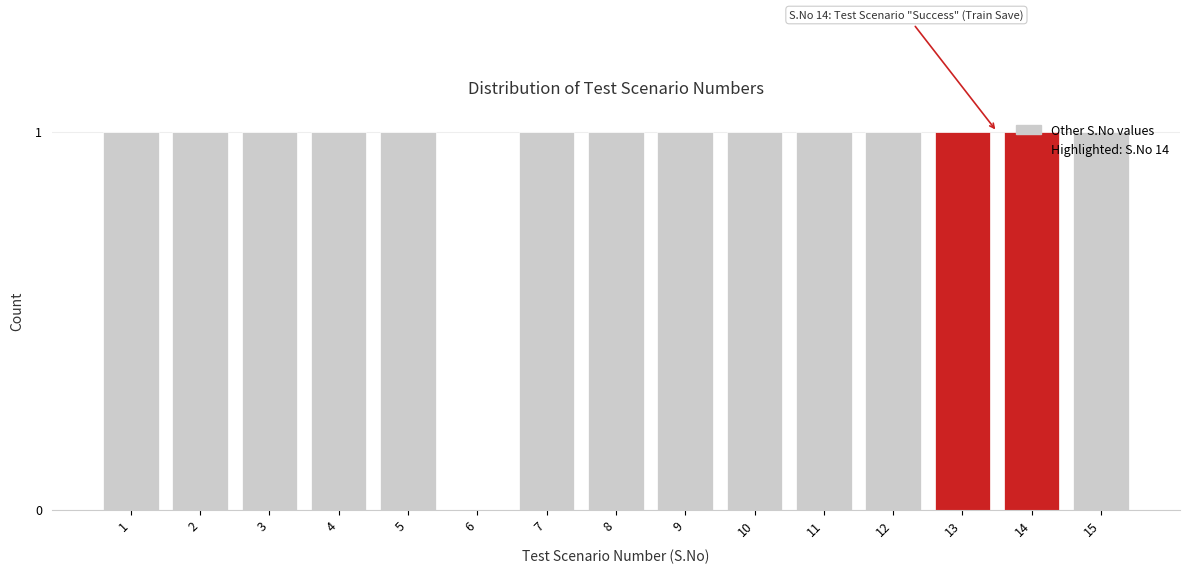

Which has a higher value, 6 or 10?

10